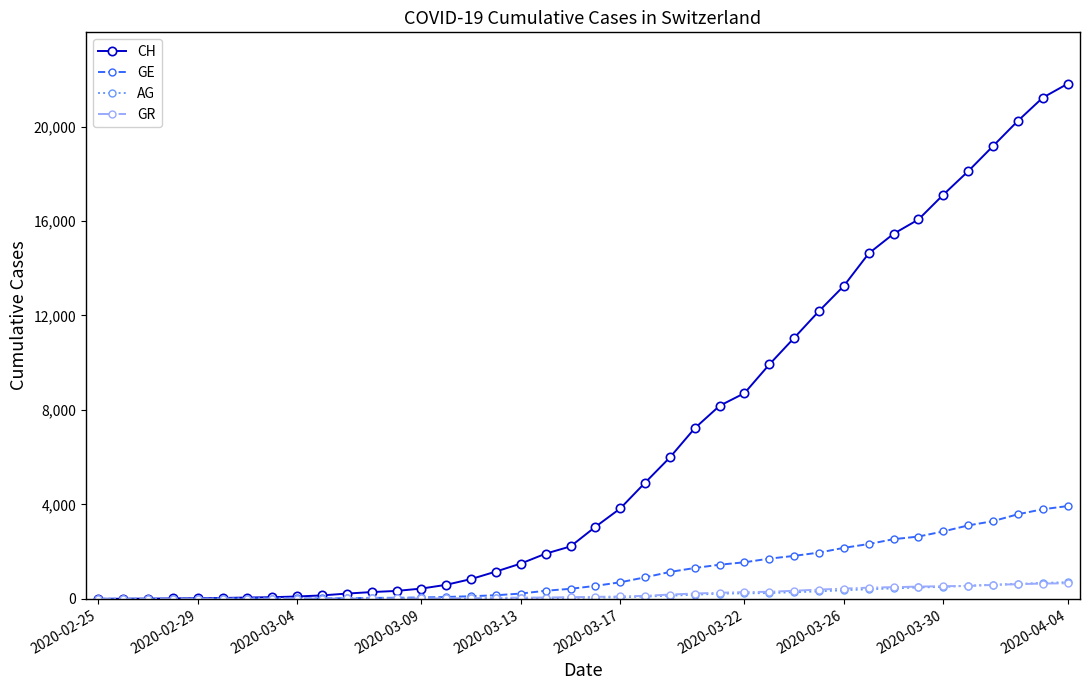

How many series are shown in this chart?

4